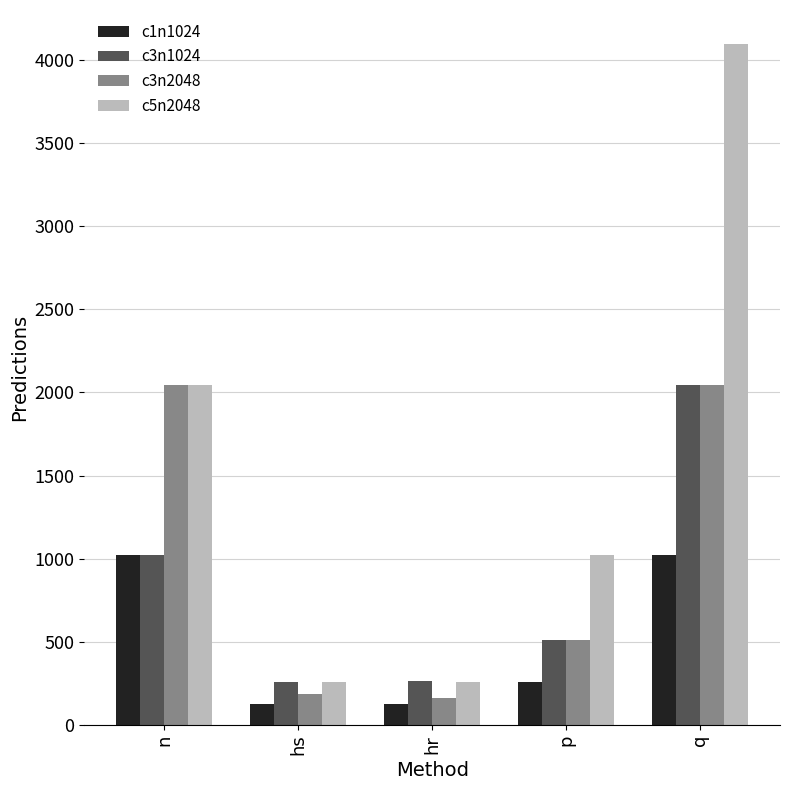

Does the chart contain stacked bars?

No